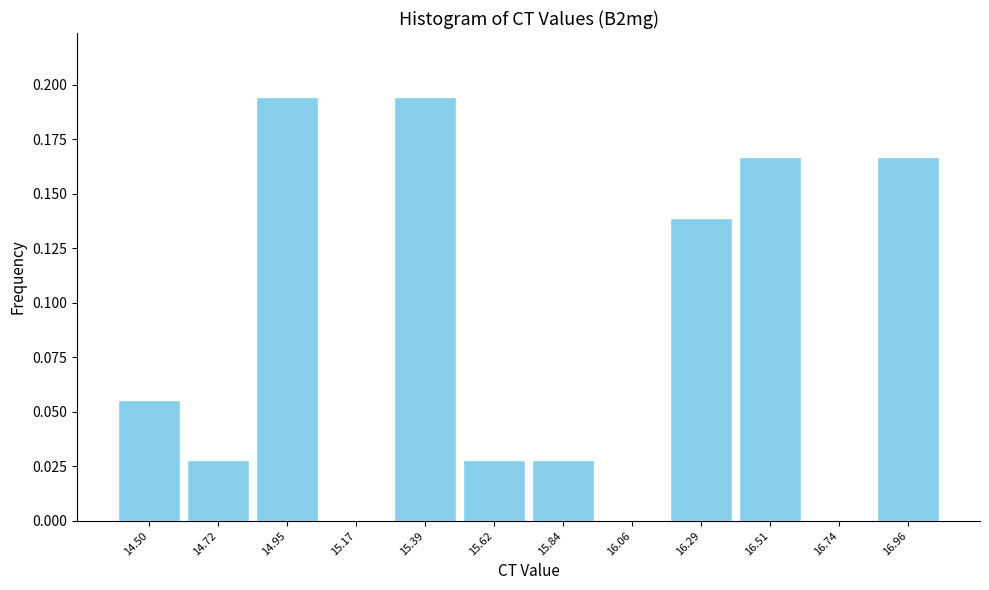

Is it true that the value at 16.06 is -0.1?

False